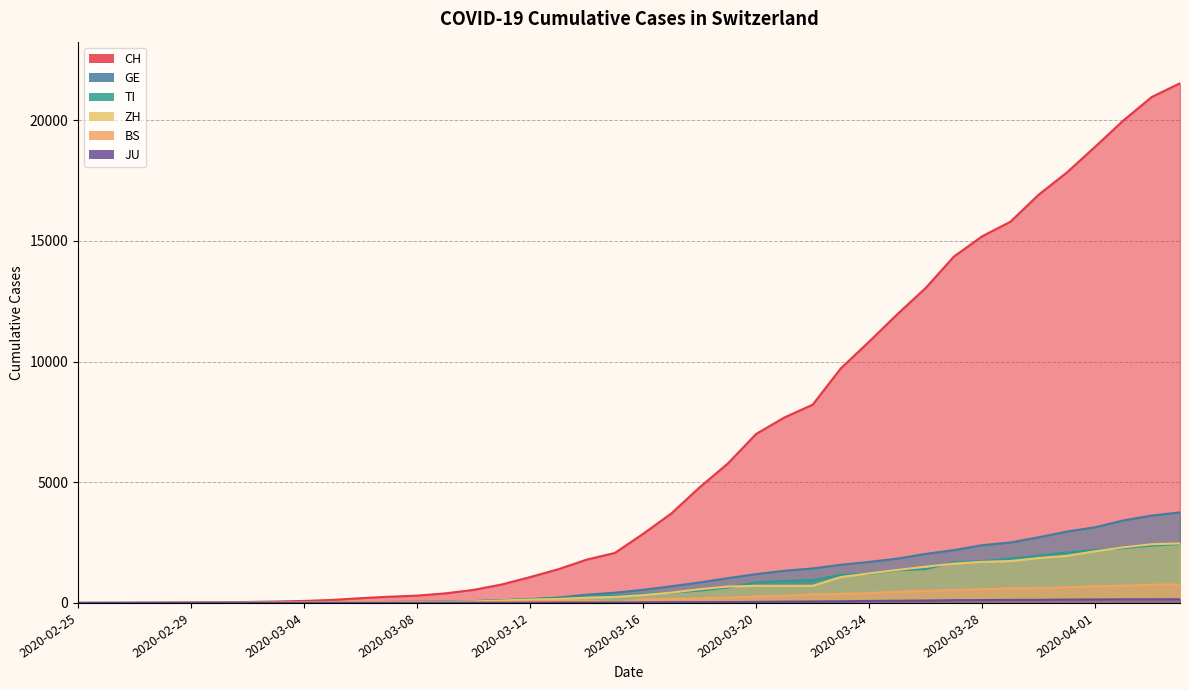

Which has a higher value, 2020-03-26 or 2020-03-09?

2020-03-26